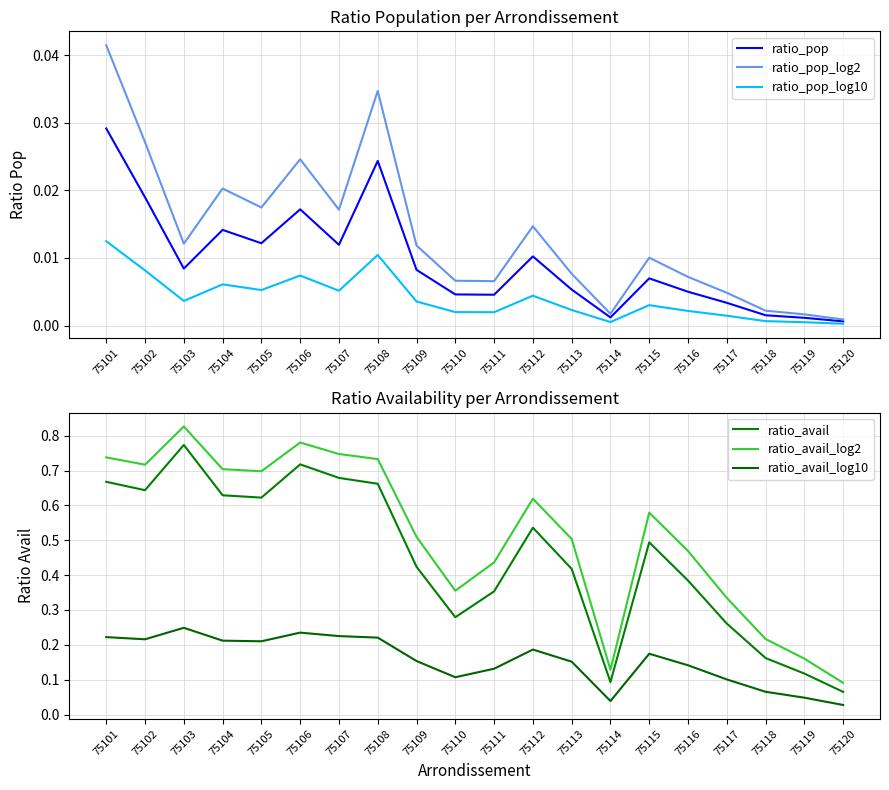

Where is ratio_avail nearest to the value 0?

75120